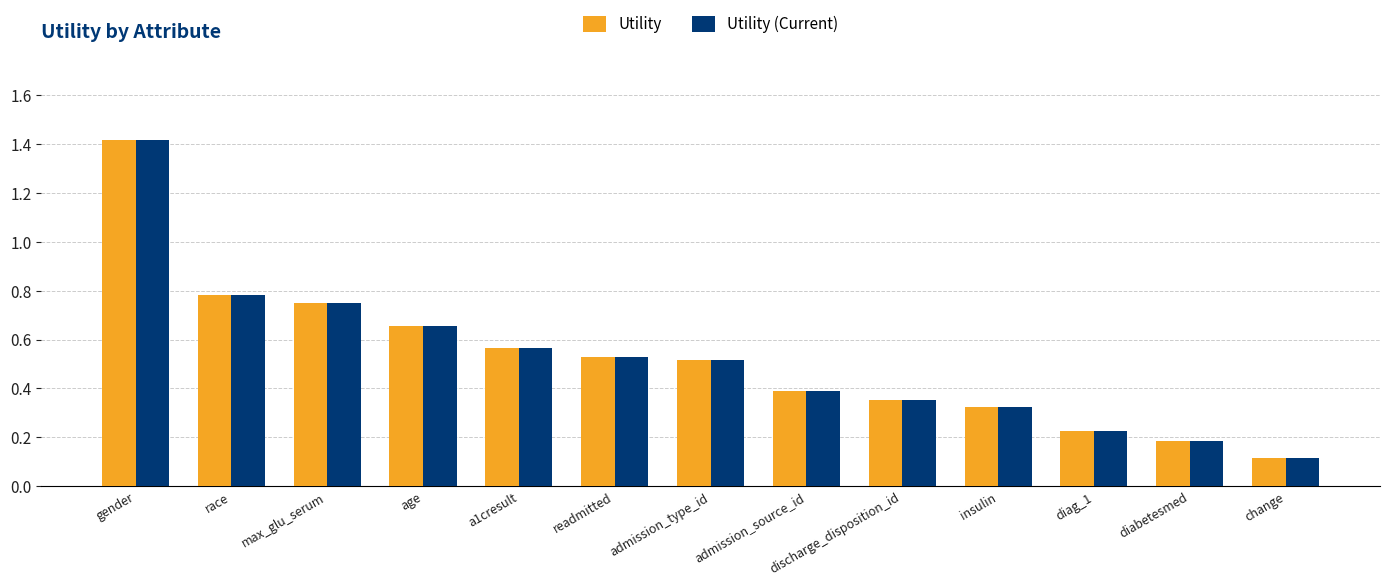

Is the value of Utility at gender greater than the value of Utility (Current) at change?

Yes